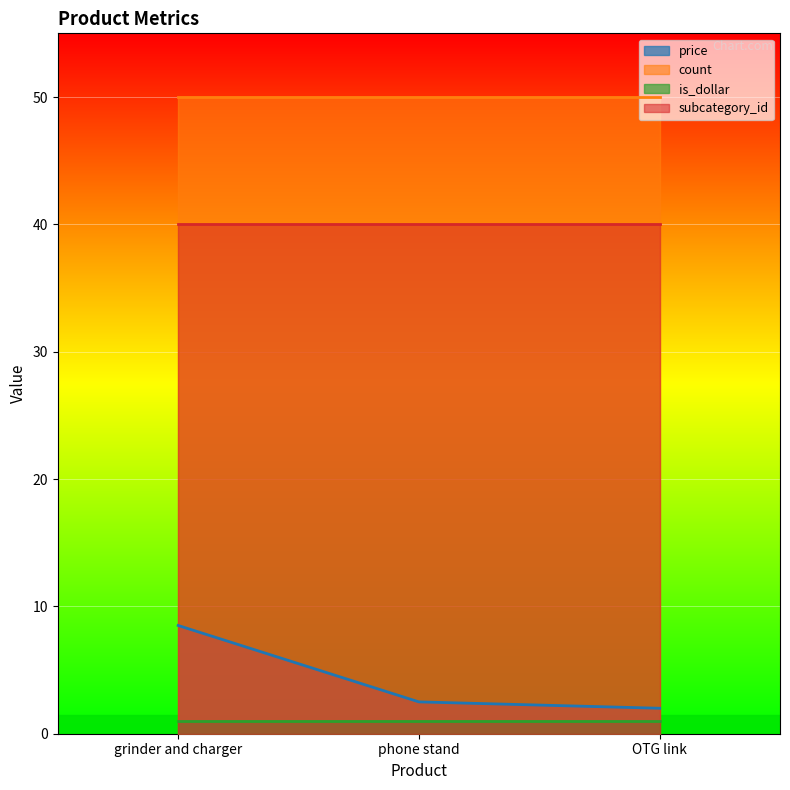

What is the spread (max minus min) of values at OTG link?

49.0